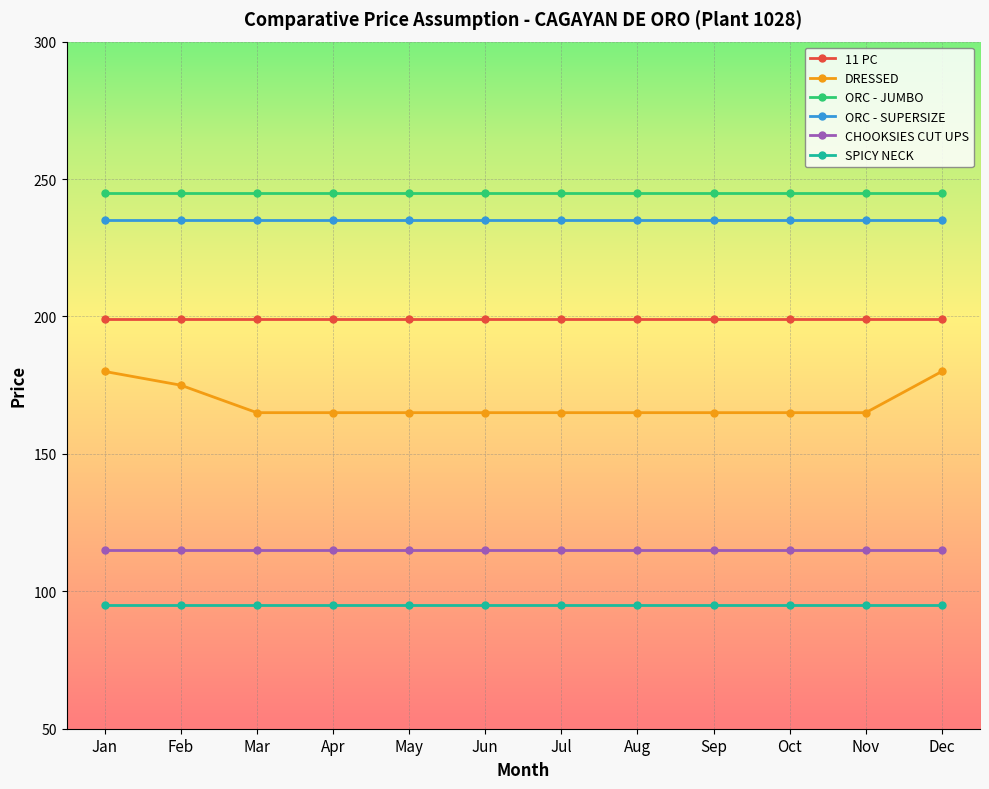

What is the value of the ORC - JUMBO point at the 10th from the left?

245